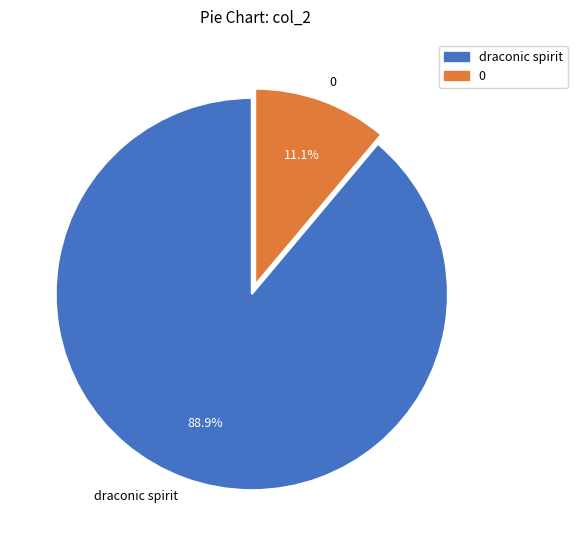

How many slices are in this pie chart?

2